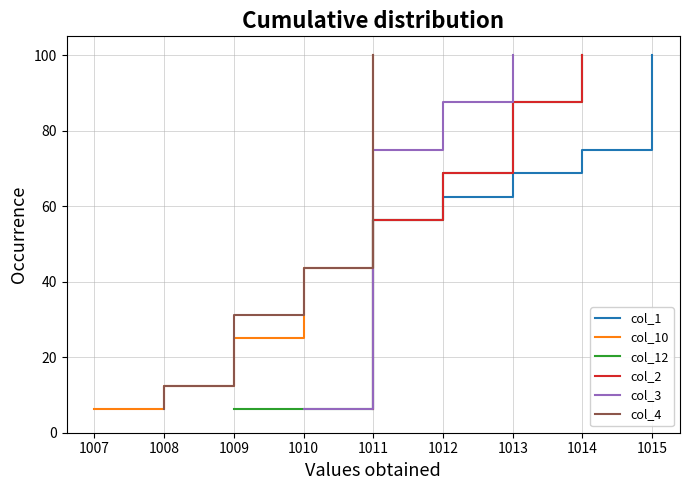

True or false: col_3 and col_12 cross at least once.

False